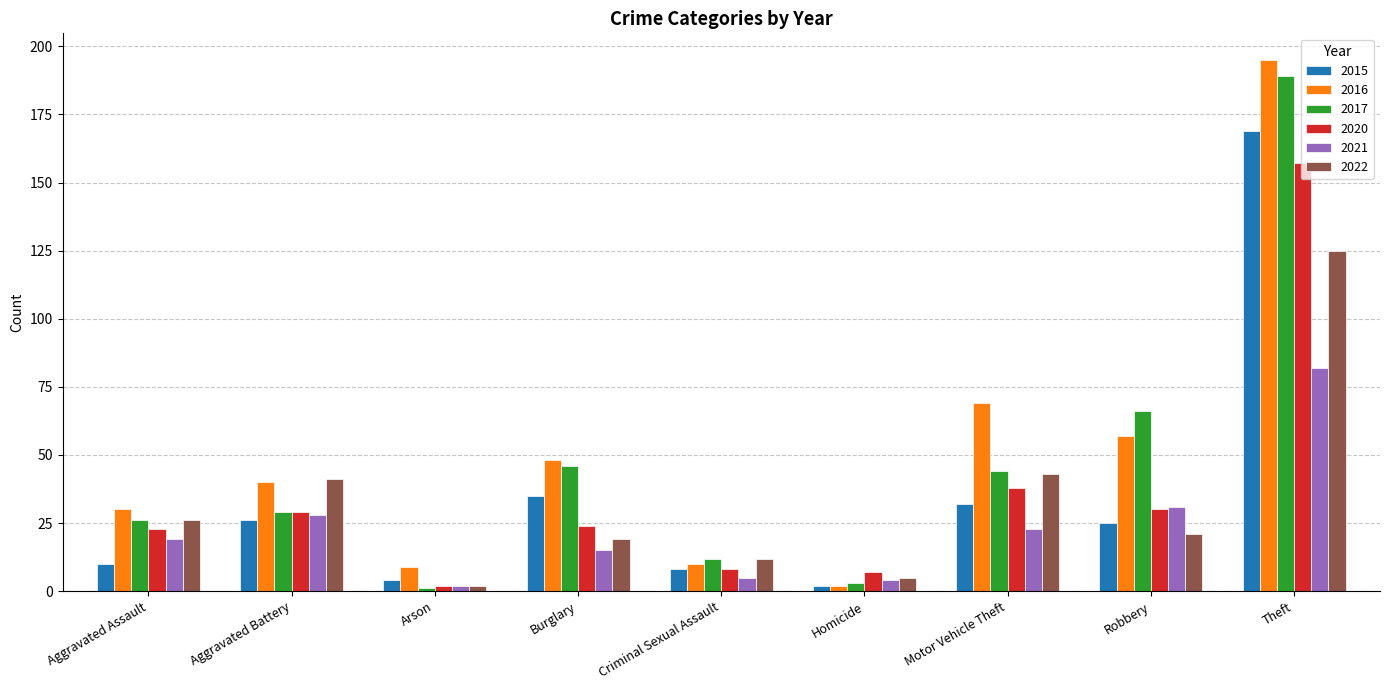

What is the greatest value displayed?

195